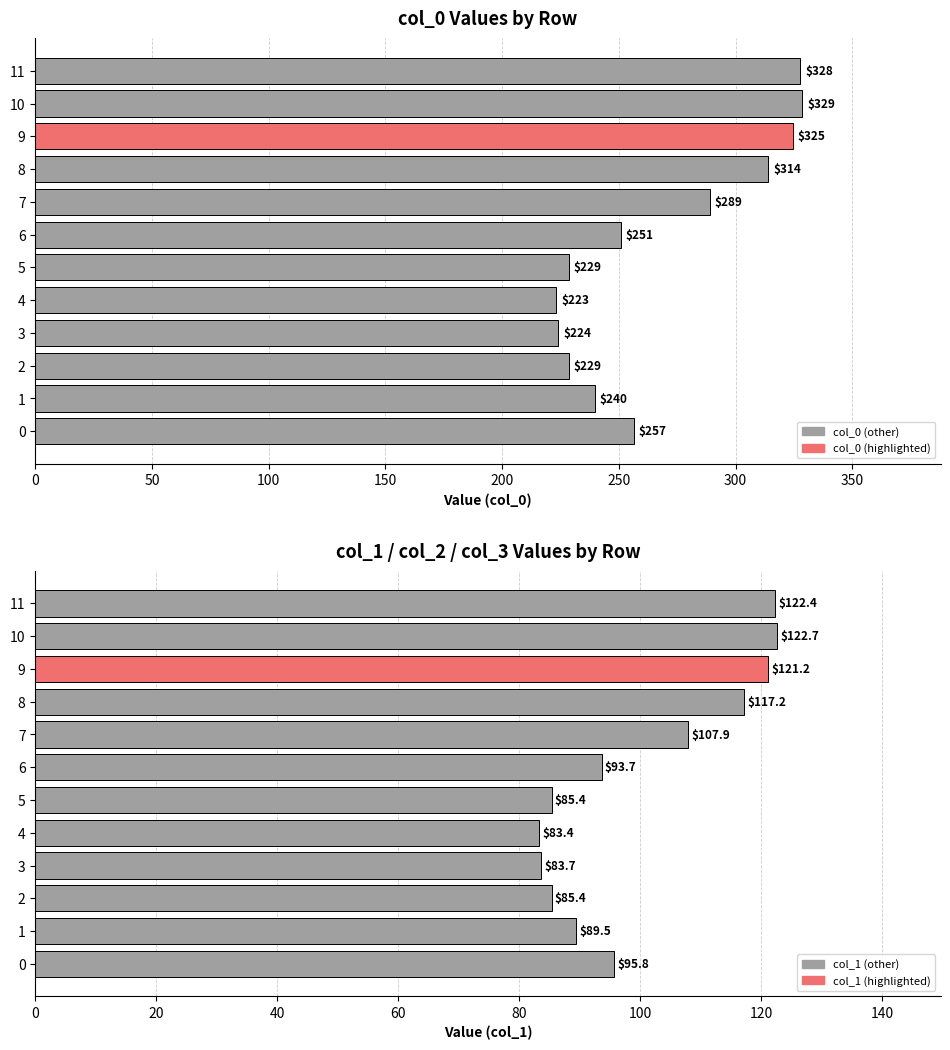

Is it true that col_0 equals 256.5 at 0?

True